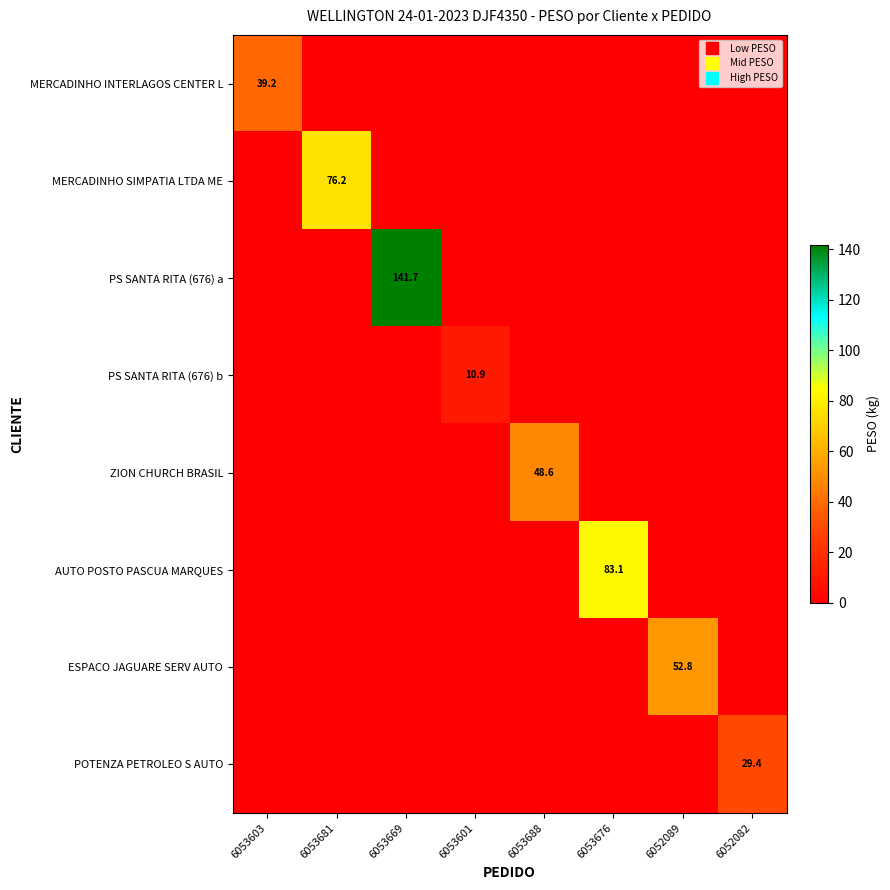

How many data points in MERCADINHO INTERLAGOS CENTER L are above 0?

1